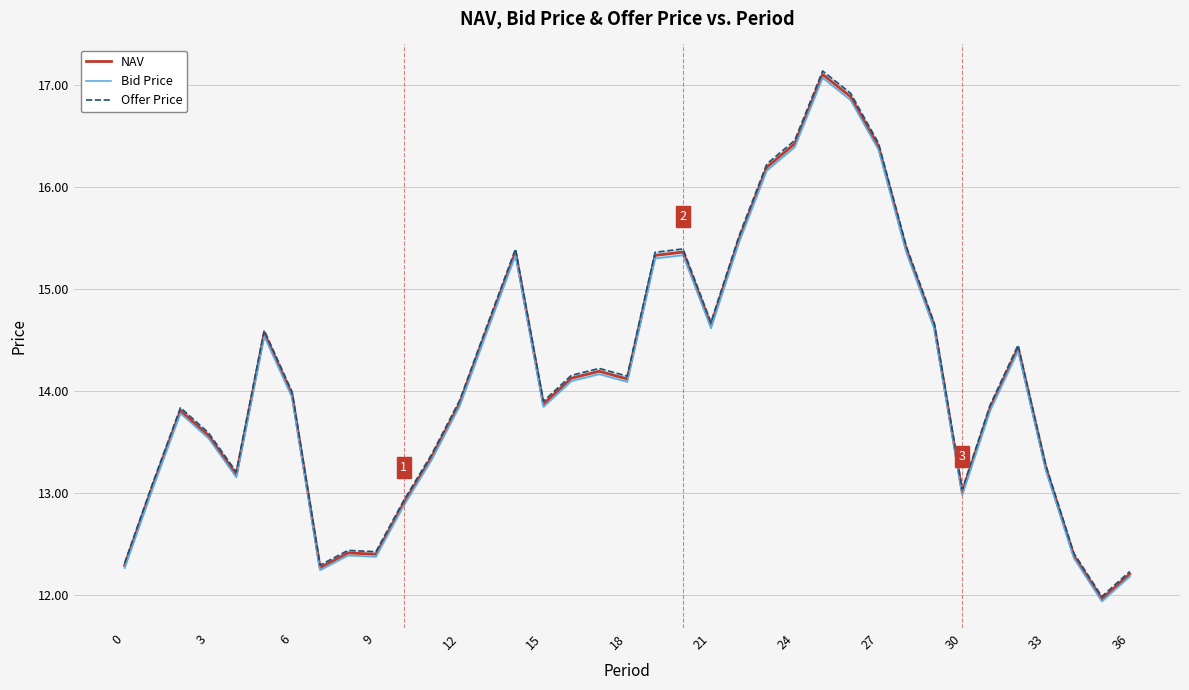

Which series has the largest total across all categories?

Offer Price